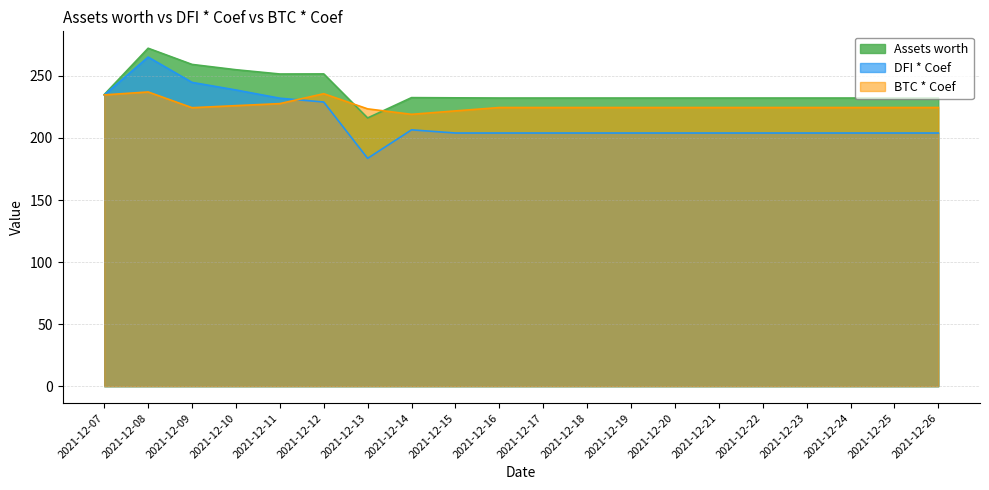

At which label is Assets worth closest to 244?

2021-12-11